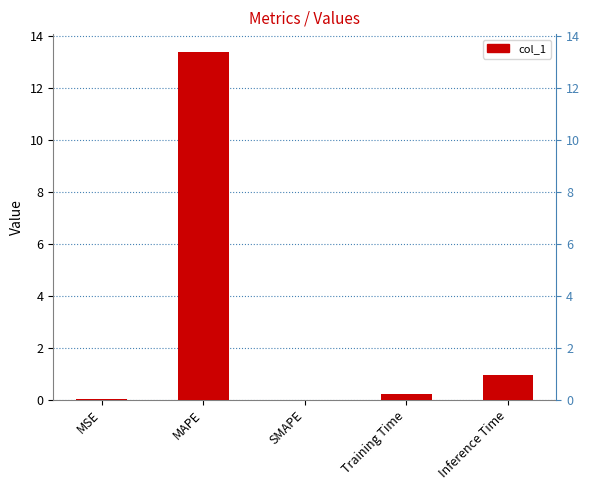

Which has a higher value, MAPE or MSE?

MAPE